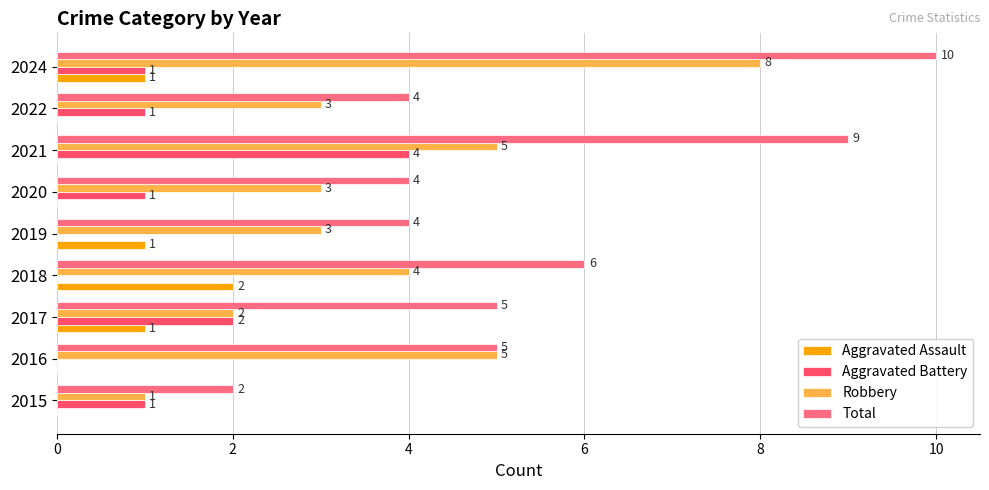

What are all the series names shown in the legend?

Aggravated Assault, Aggravated Battery, Robbery, Total